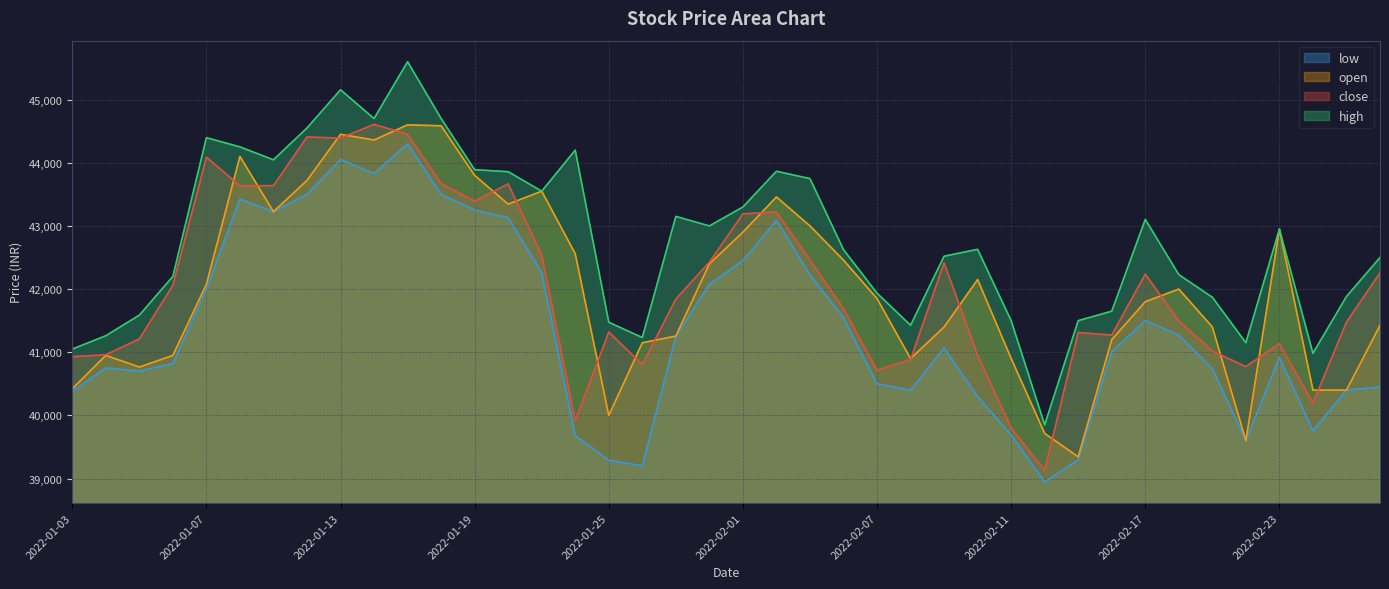

What is the label of the 14th point from the right?

2022-02-09